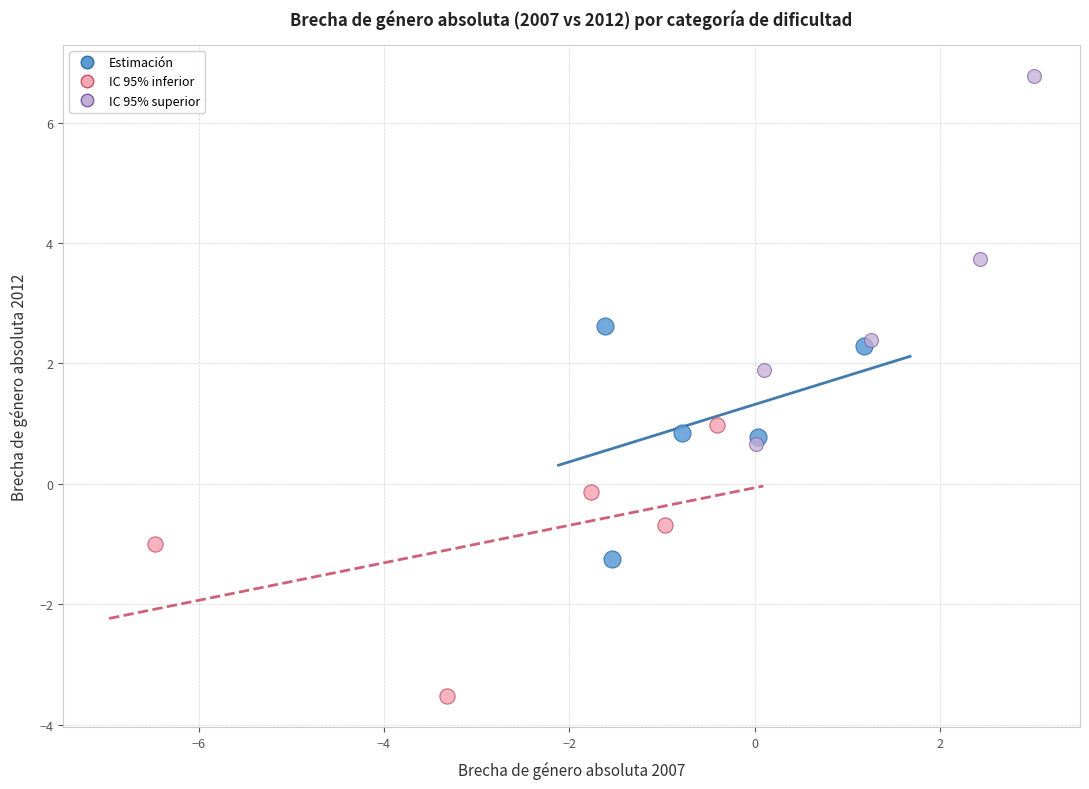

Which series reaches the minimum Y coordinate?

IC 95% inferior